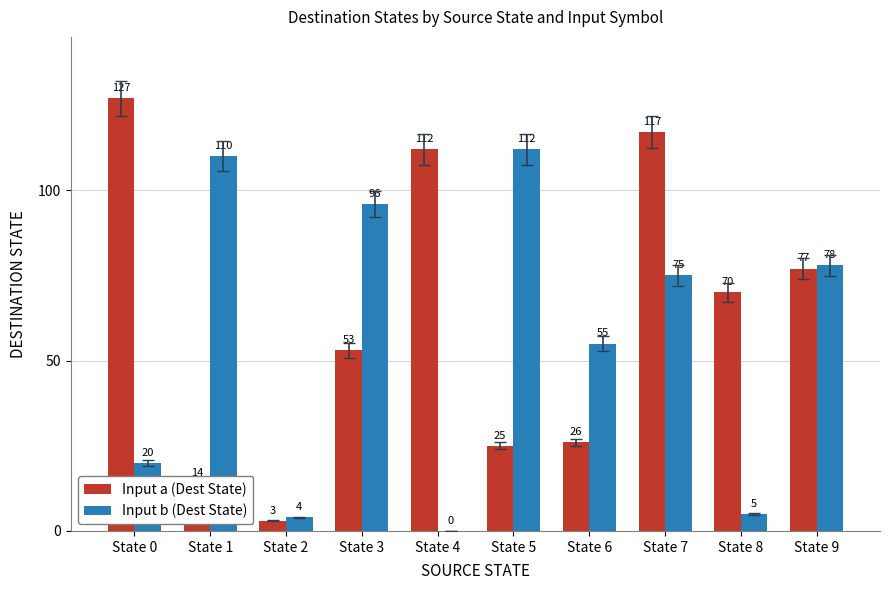

How many groups of bars are there?

10